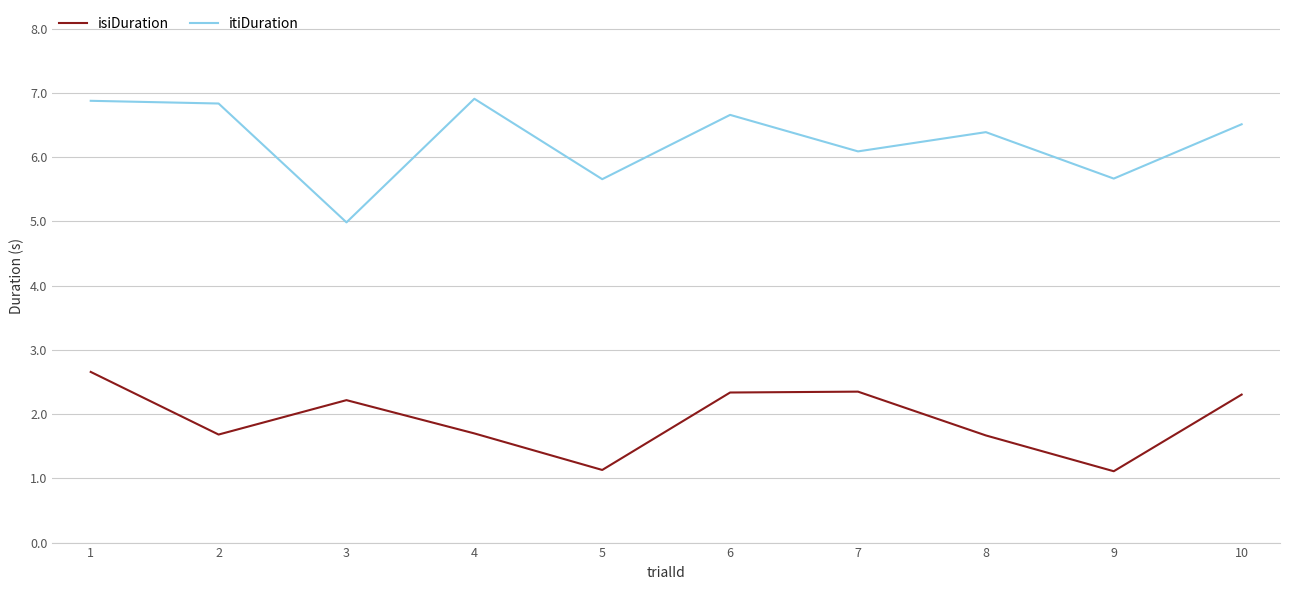

Reading left to right, extract all data points from this chart.

isiDuration: 2.7	1.7	2.2	1.7	1.1	2.3	2.3	1.7	1.1	2.3
itiDuration: 6.9	6.8	5.0	6.9	5.7	6.7	6.1	6.4	5.7	6.5